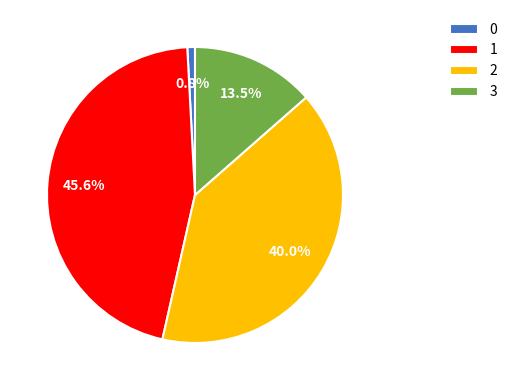

What portion of the pie excludes 0?

99.2%